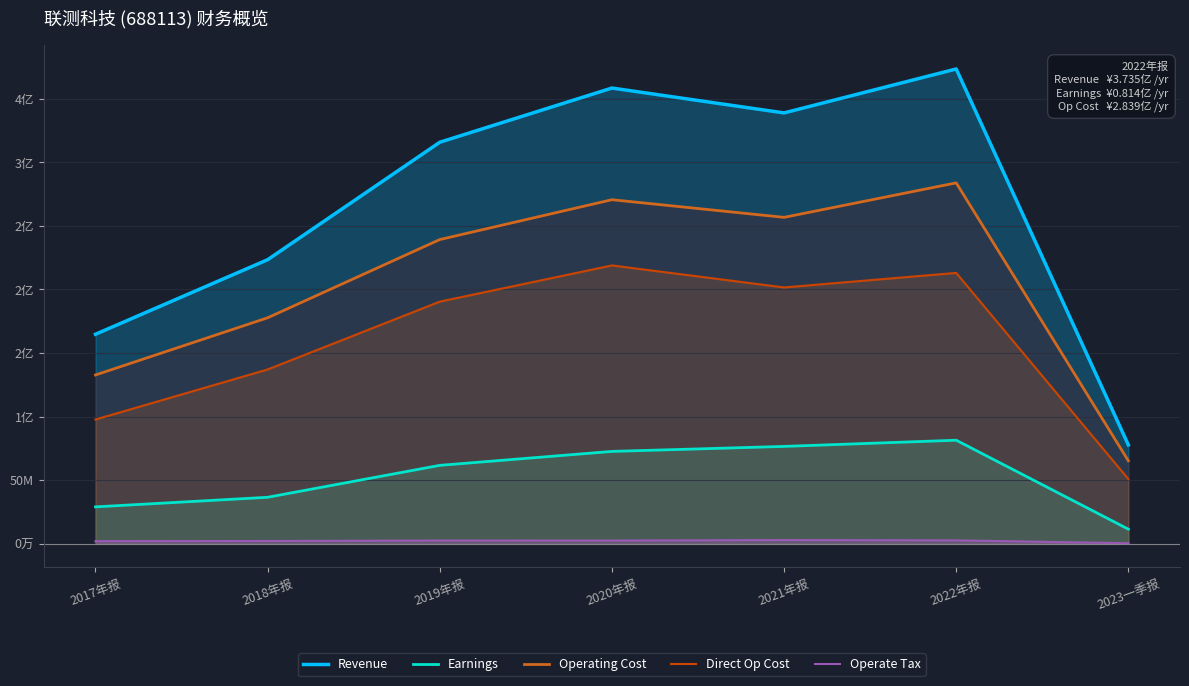

How many data points in Operating Cost are above 239270859?

4